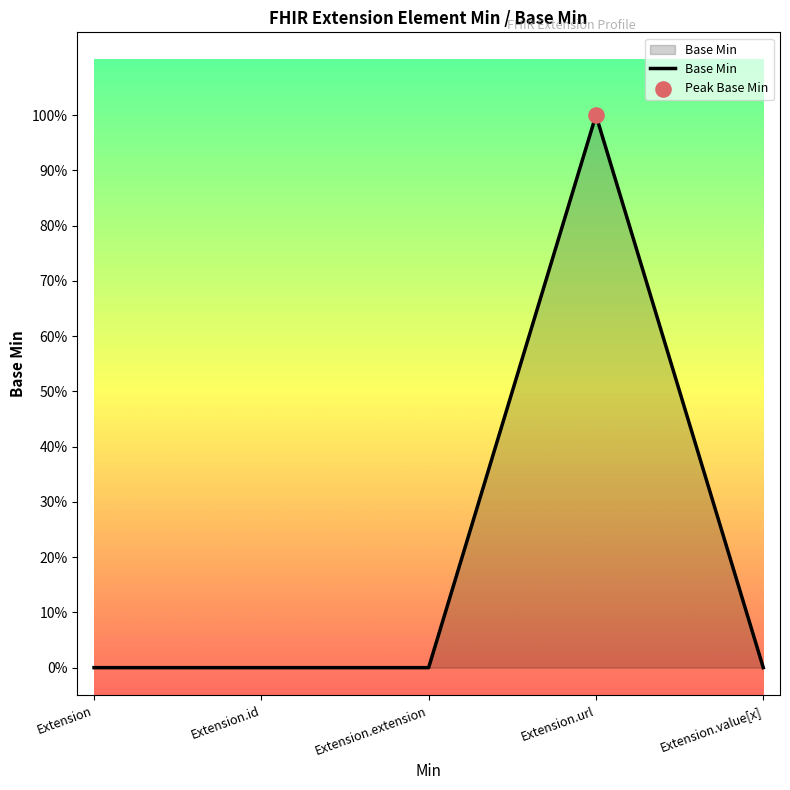

Is this an area chart (filled region under the line)?

Yes